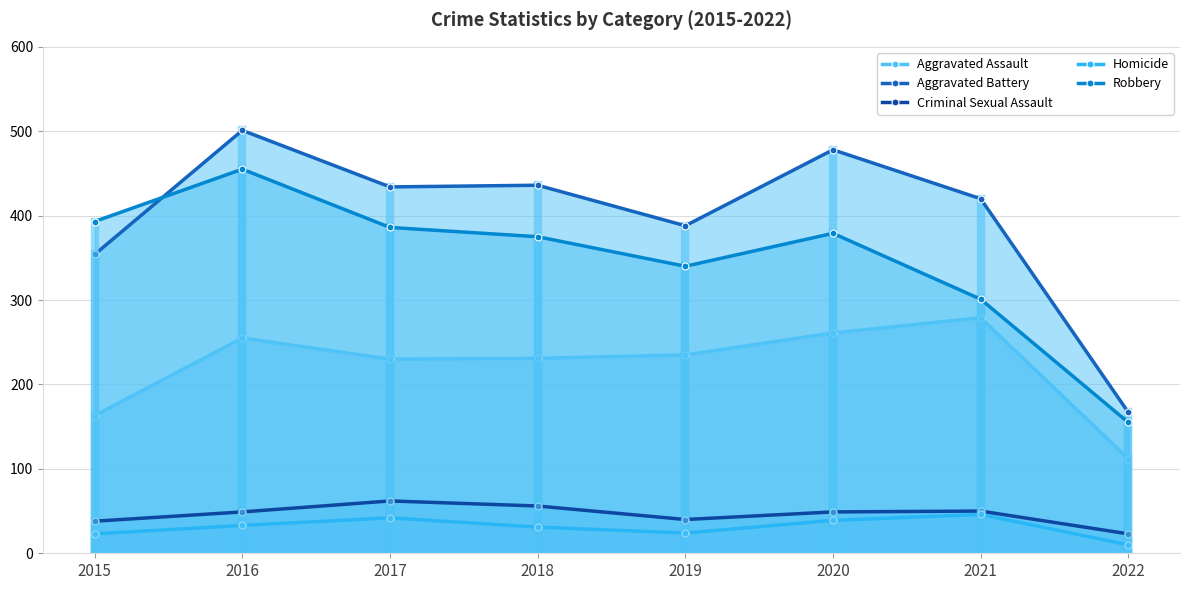

What is the value of the Robbery point at the 2nd from the left?

455